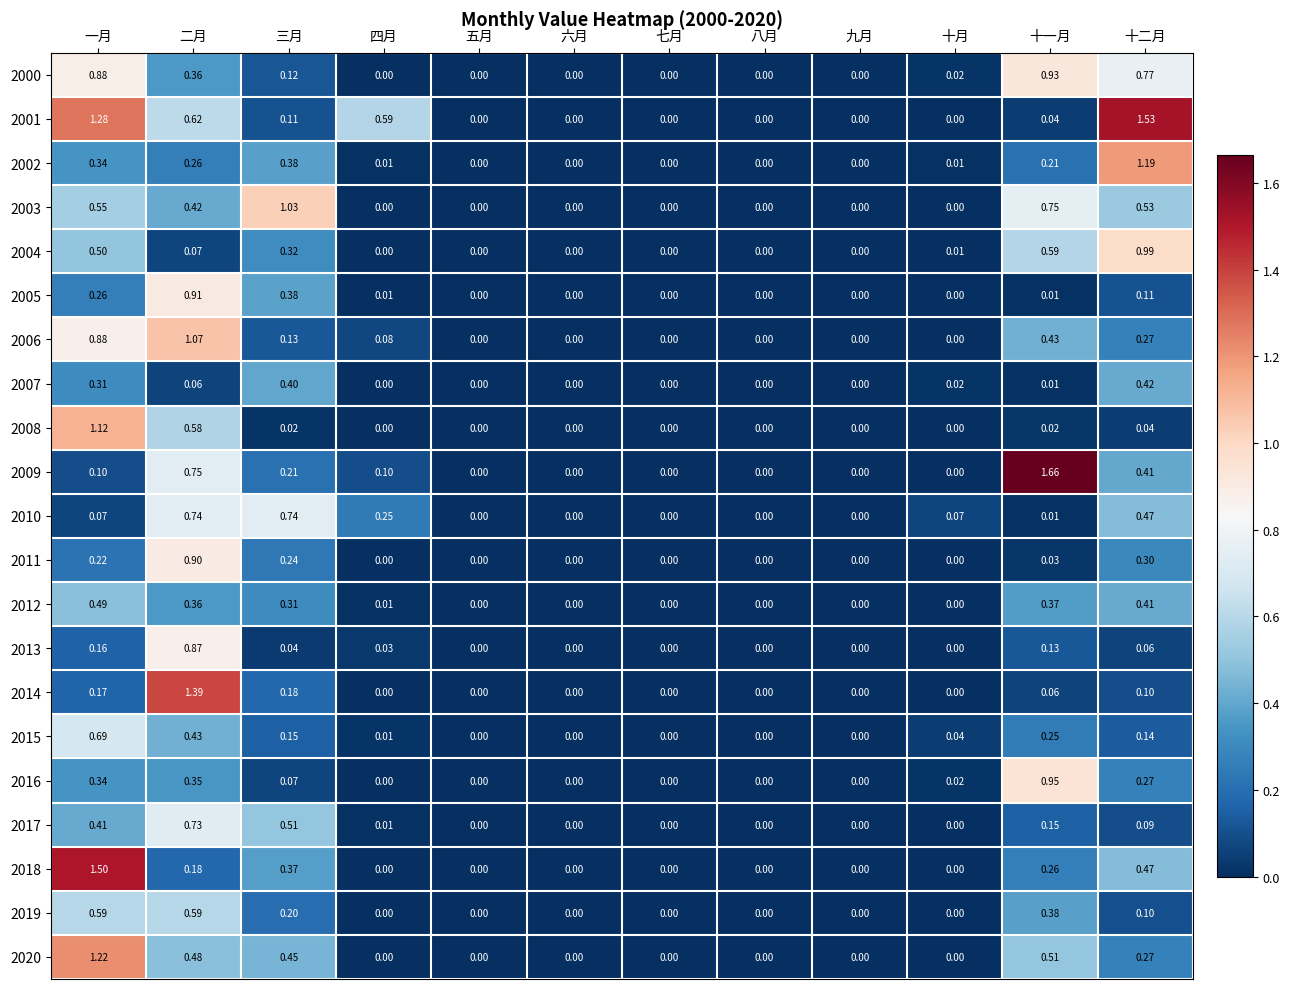

Count the number of data series in this chart.

21